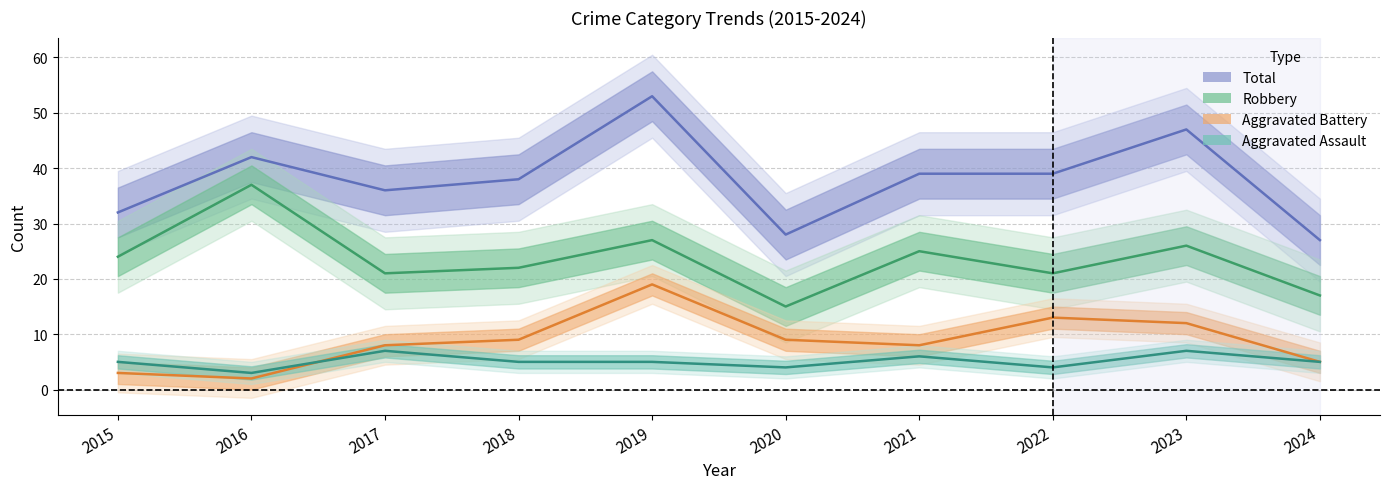

Where is the first local maximum for Aggravated Assault?

2017